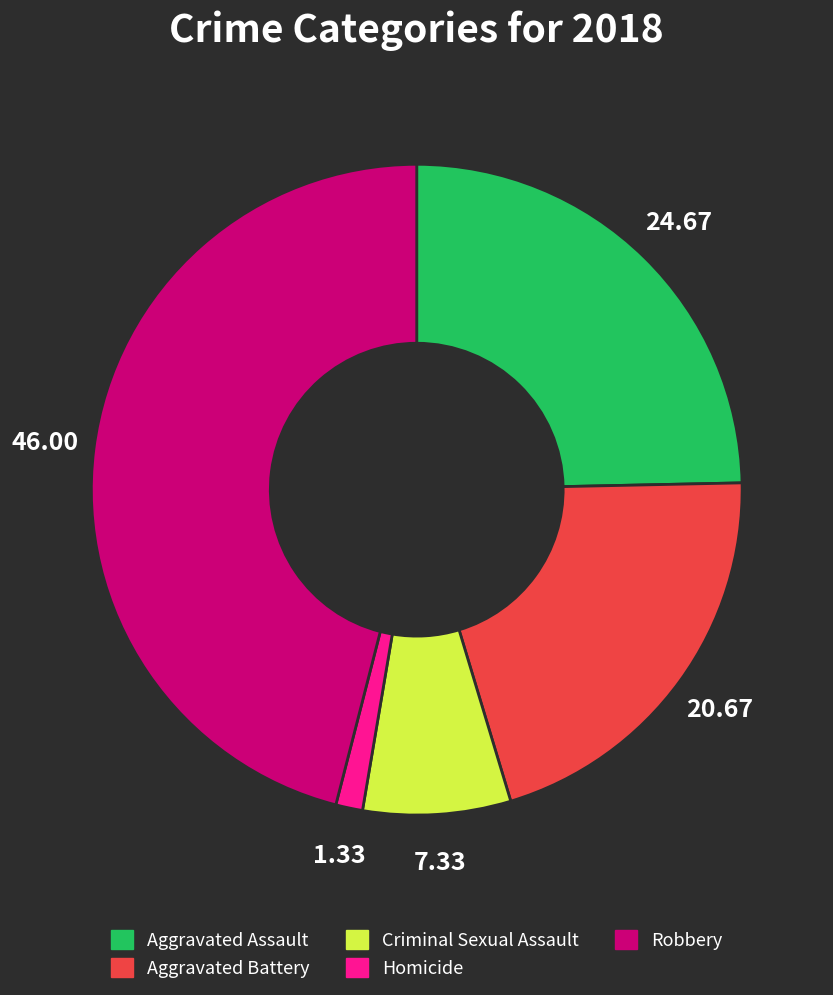

Is there any slice that represents more than half of the pie?

No